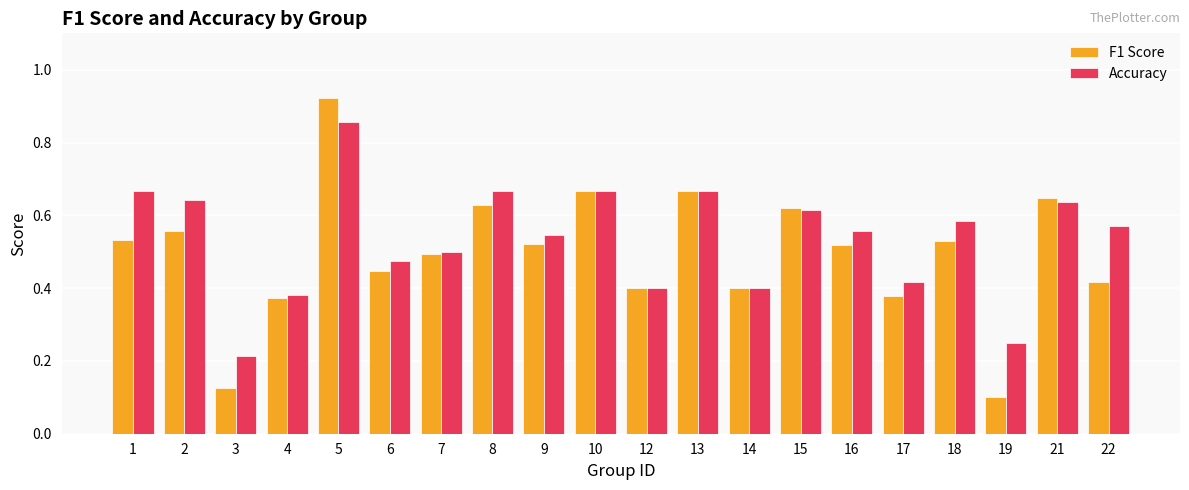

Where is F1 Score nearest to the value 0?

19